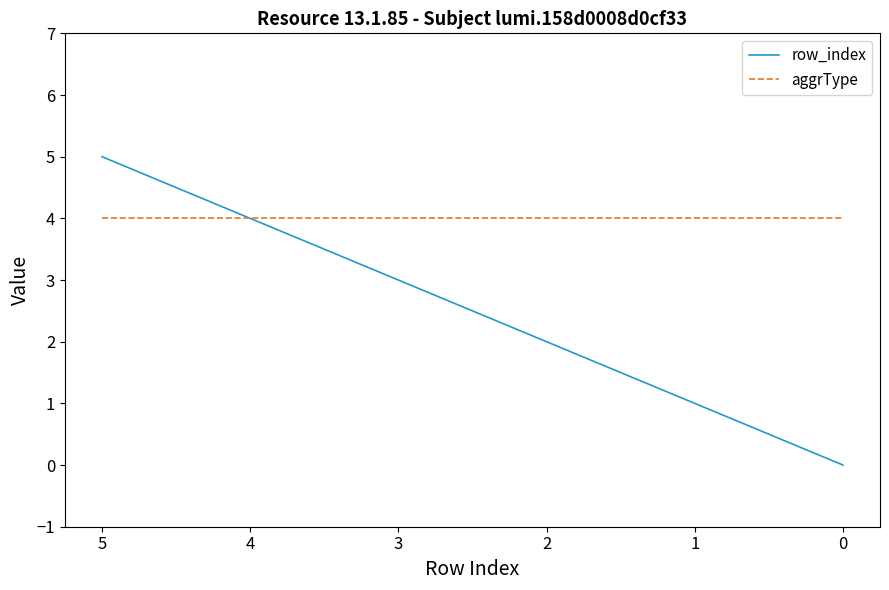

How many lines are shown in the chart?

2